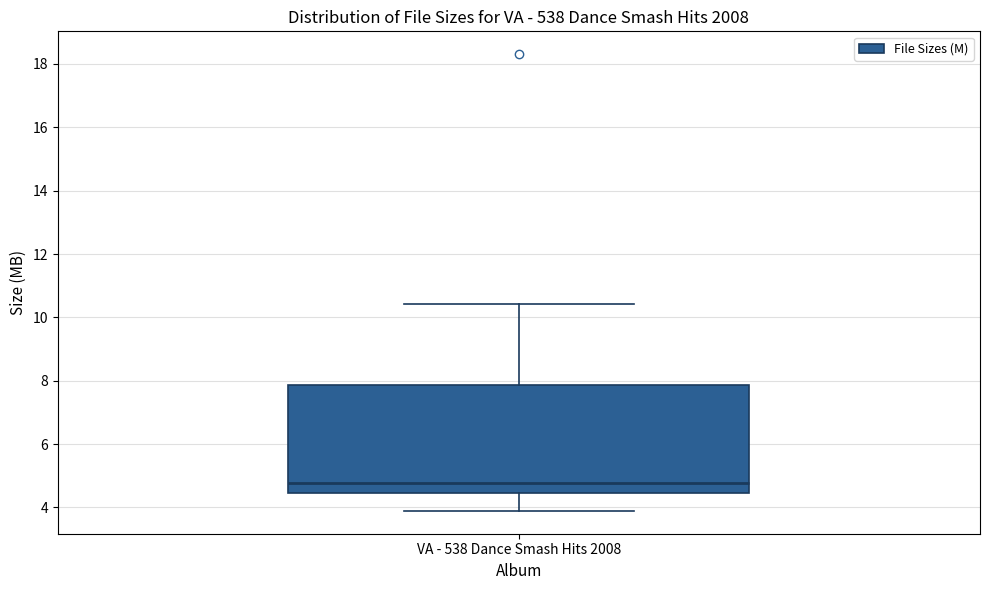

Read this box plot against the y-axis: the position of the median line, the range covered by the box, and the ends of both whiskers. The values are not printed on the chart, so give them approximately, as read against the axis.

median 4.8, box 4.4 to 7.8, whiskers 3.8 to 10.4